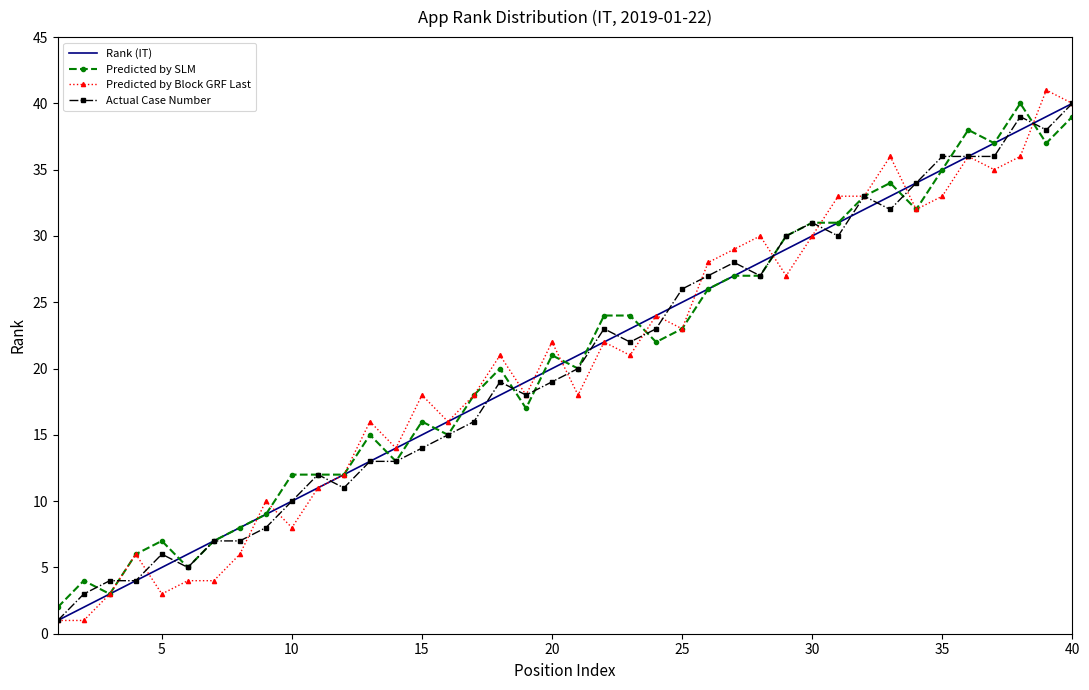

How many values in the Actual Case Number series are below 20?

20